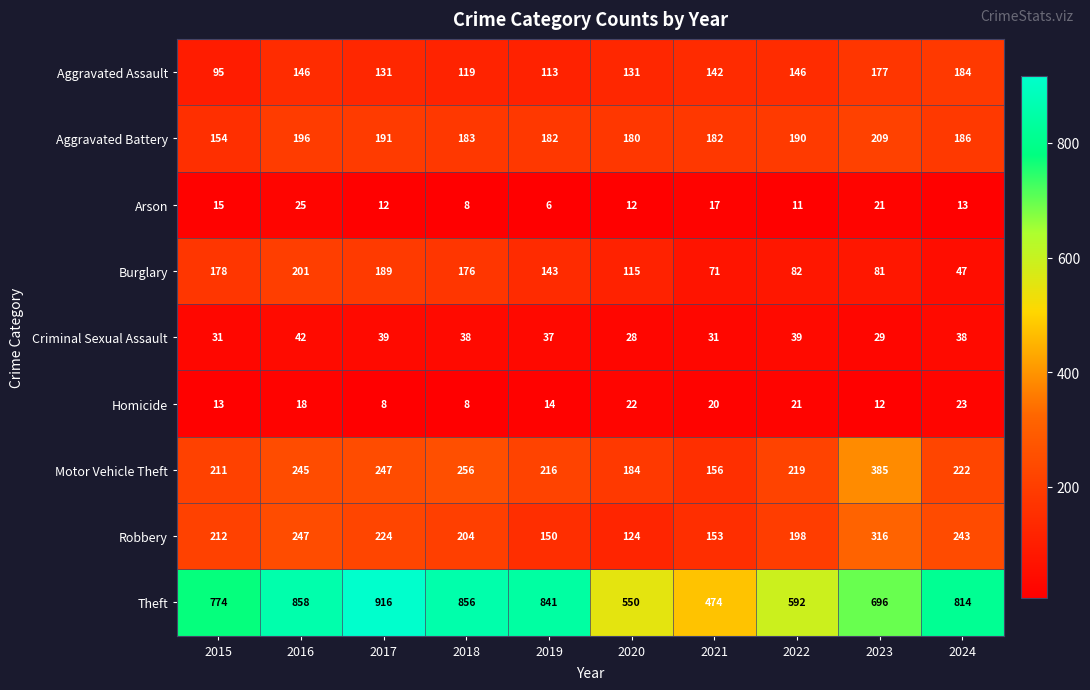

What is the total value across all series at 2018?

1848